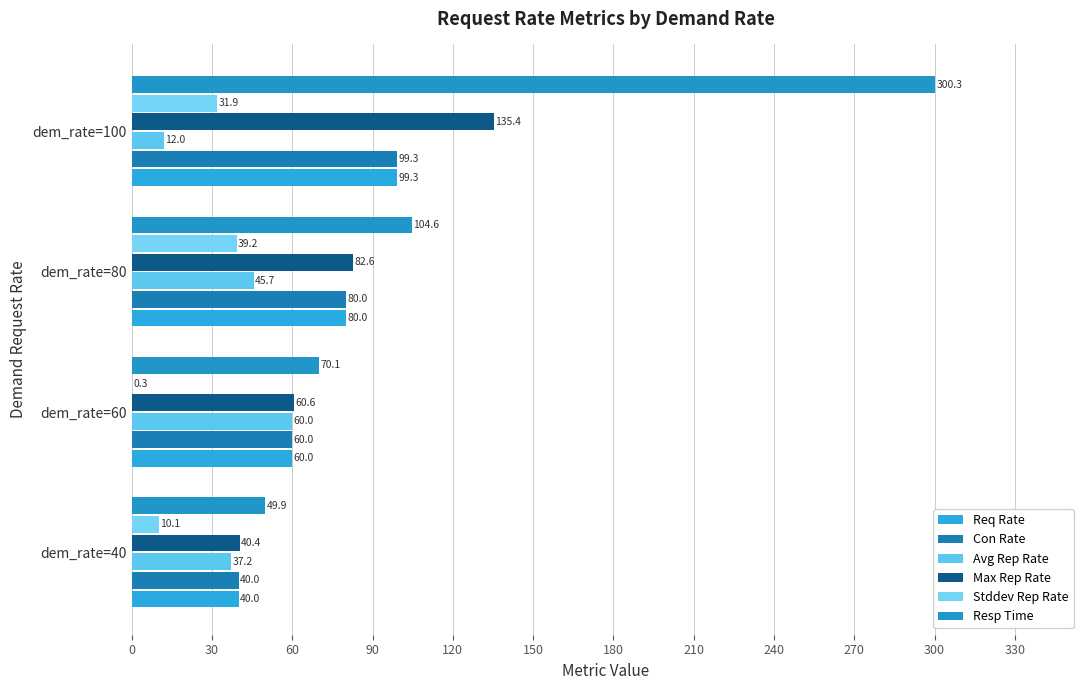

What is the average value of the Con Rate series?

69.8